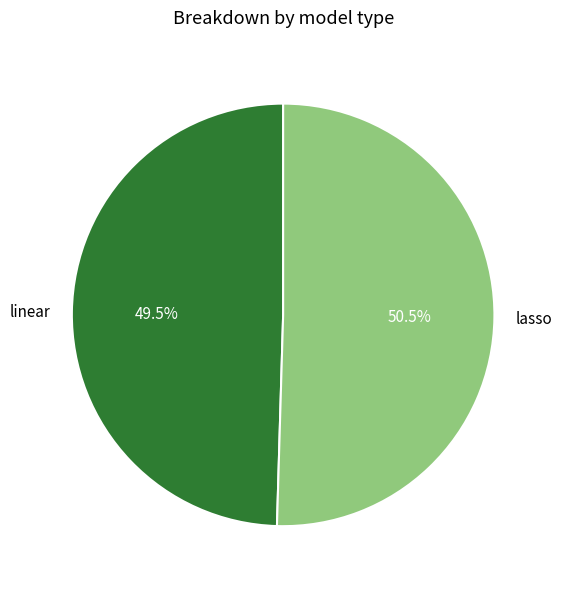

Does lasso account for over 50% of the chart?

Yes